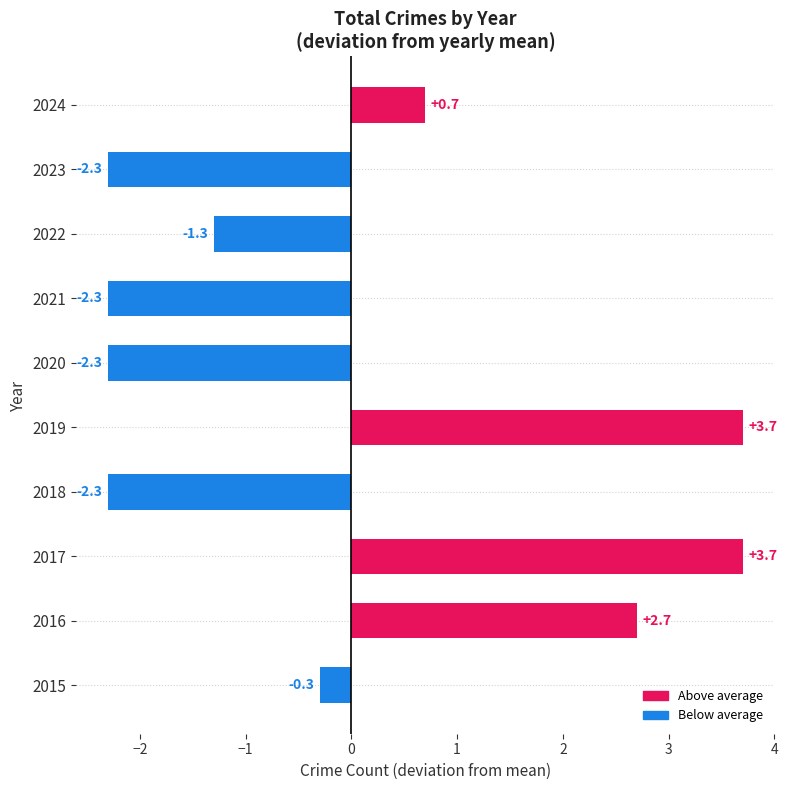

Are the bars horizontal?

Yes